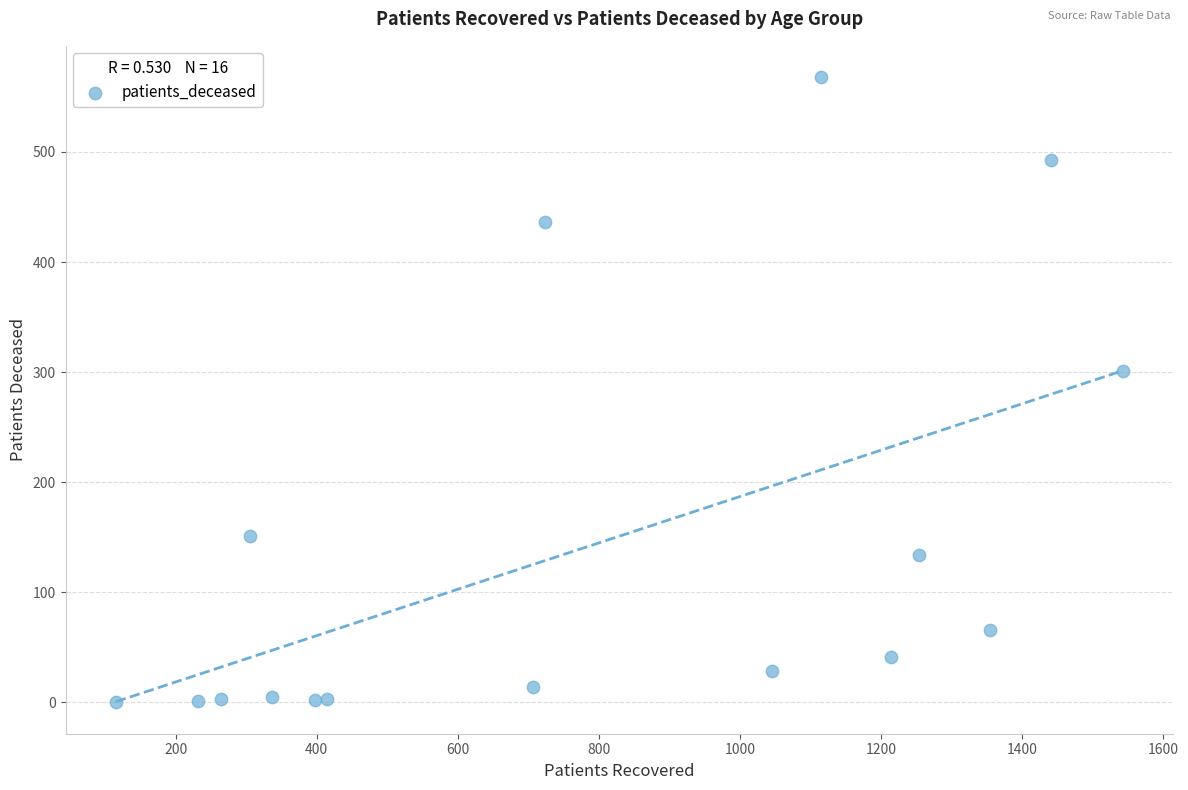

What is the range of Y values (max minus min)?

568